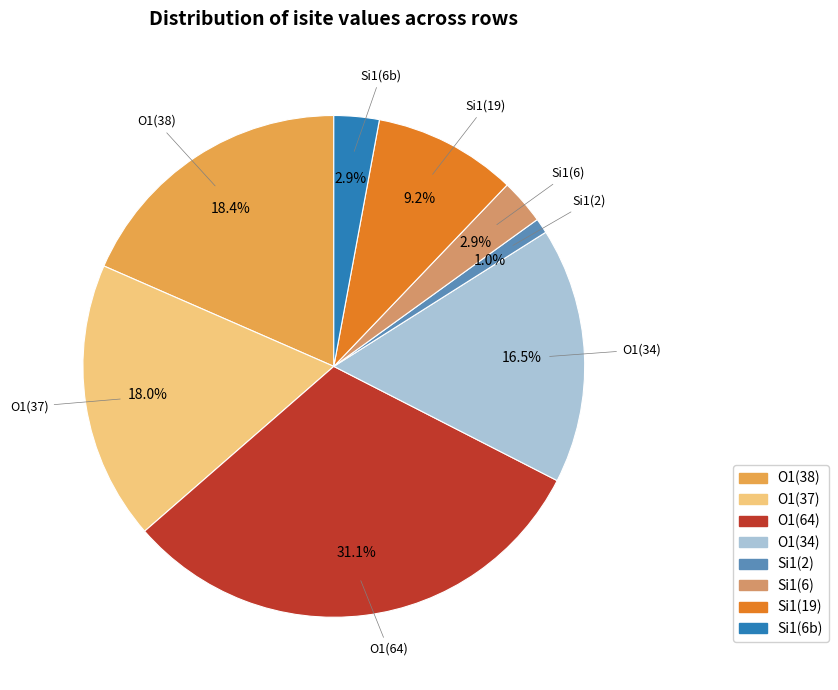

Is there any slice that represents more than half of the pie?

No